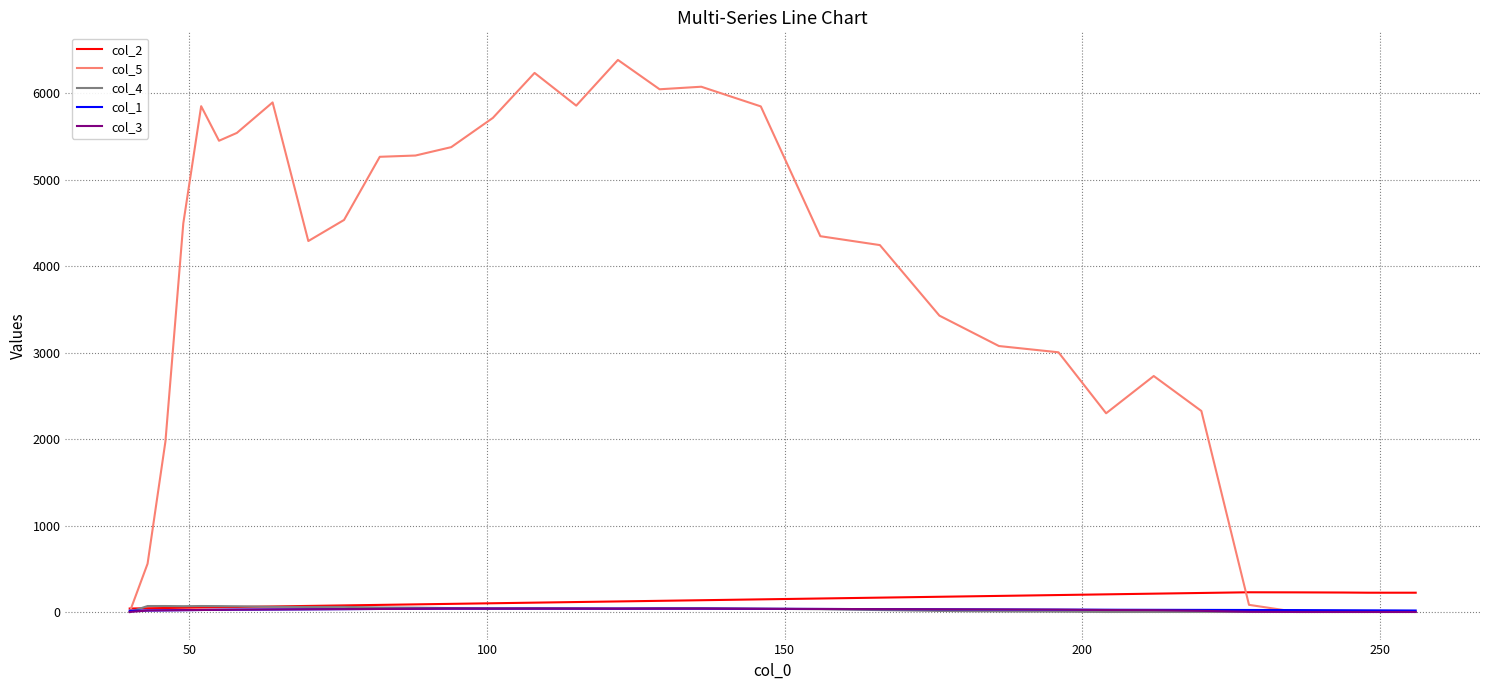

Which series has the widest spread of values?

col_5